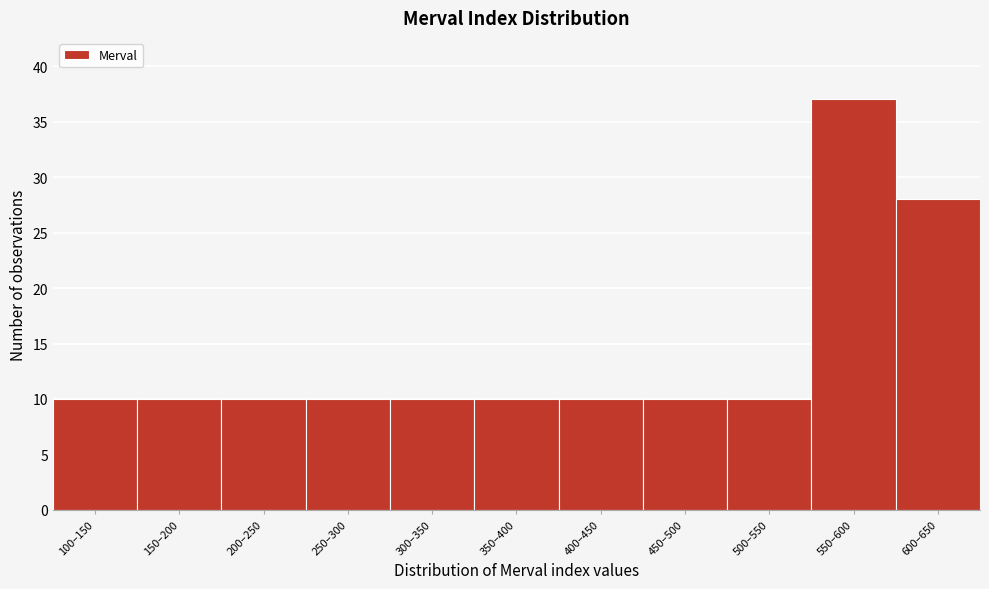

Reading right to left, what are all the values shown in this chart?

600–650=28	550–600=37	500–550=10	450–500=10	400–450=10	350–400=10	300–350=10	250–300=10	200–250=10	150–200=10	100–150=10